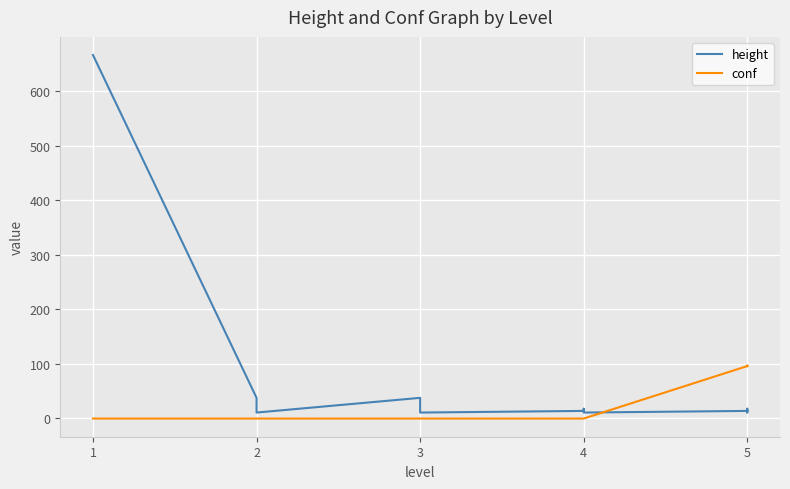

Which series has the largest total across all categories?

height